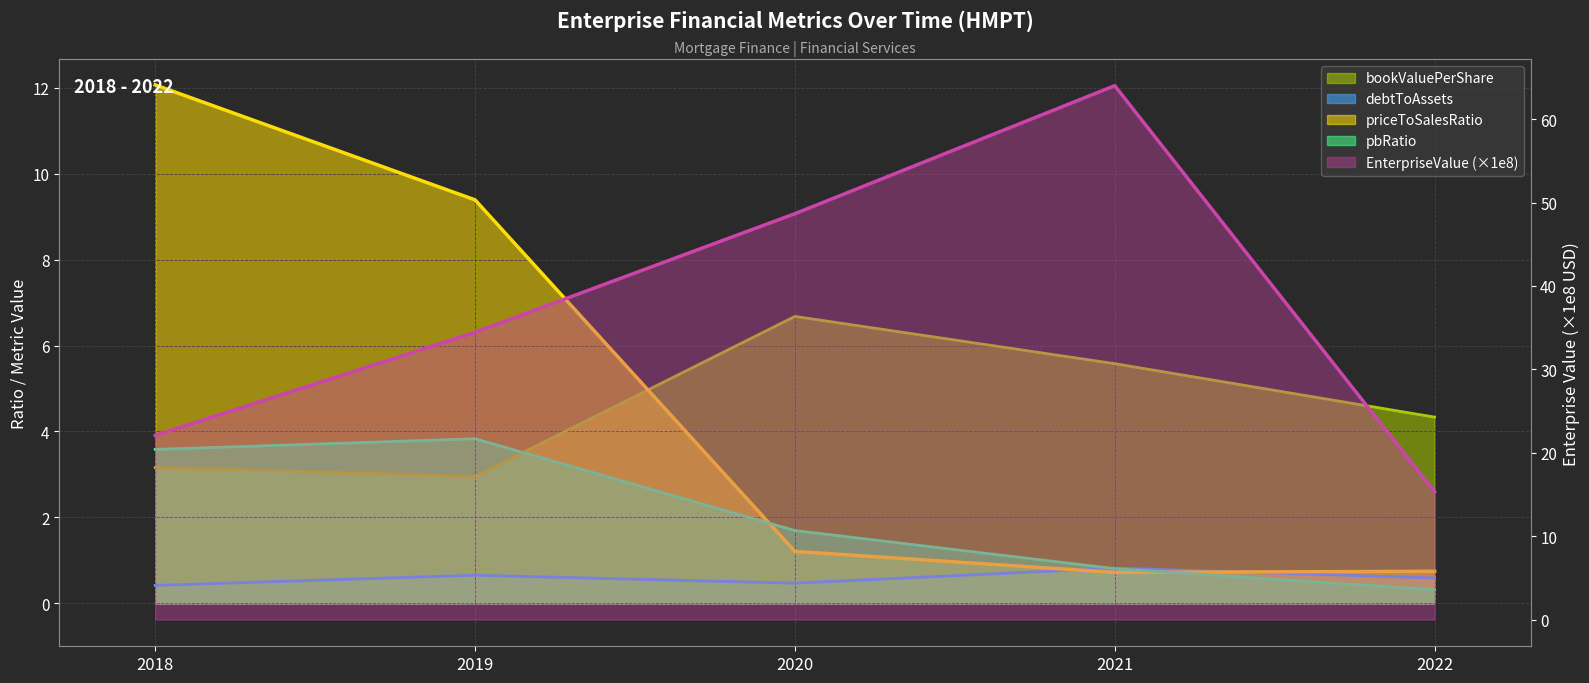

What is the total value across all series at 2019?

51.3